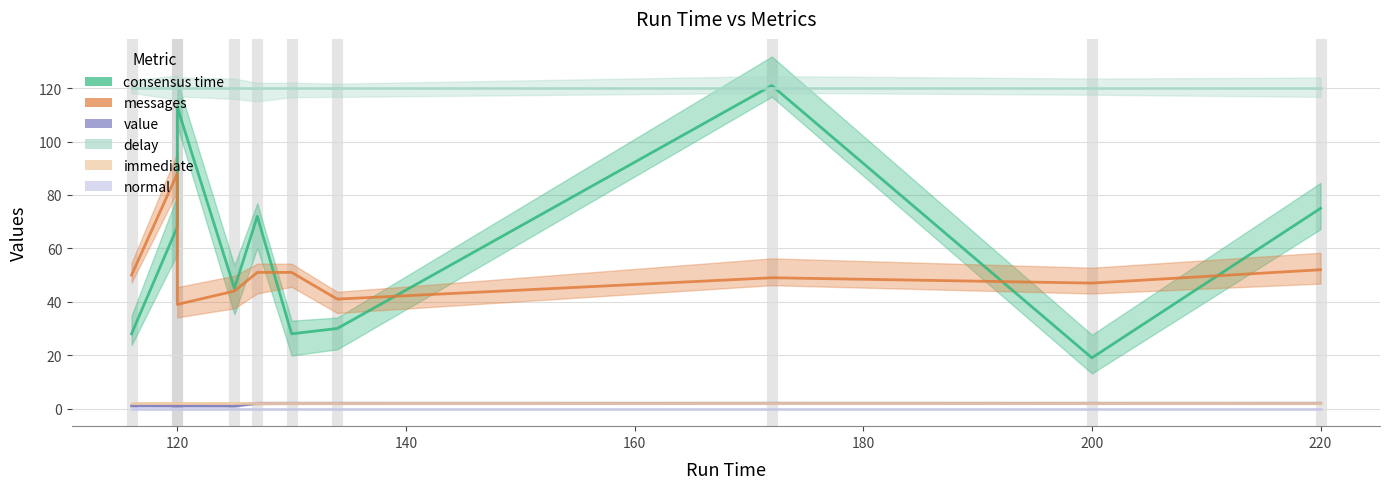

What is the sum of the immediate values at 9 and 160?

4